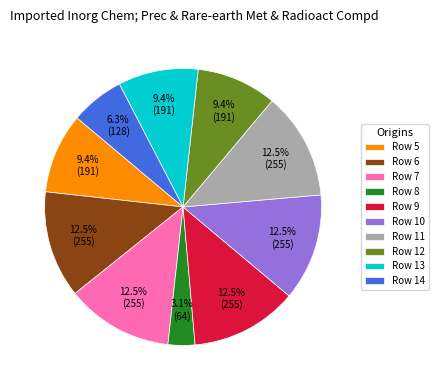

What is the total percentage of Row 14 and Row 10?

18.8%